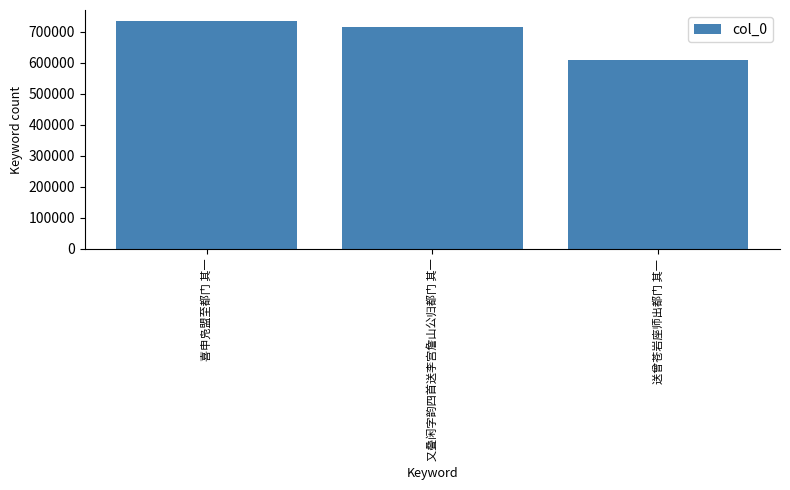

How many values are between 610116 and 732990?

3